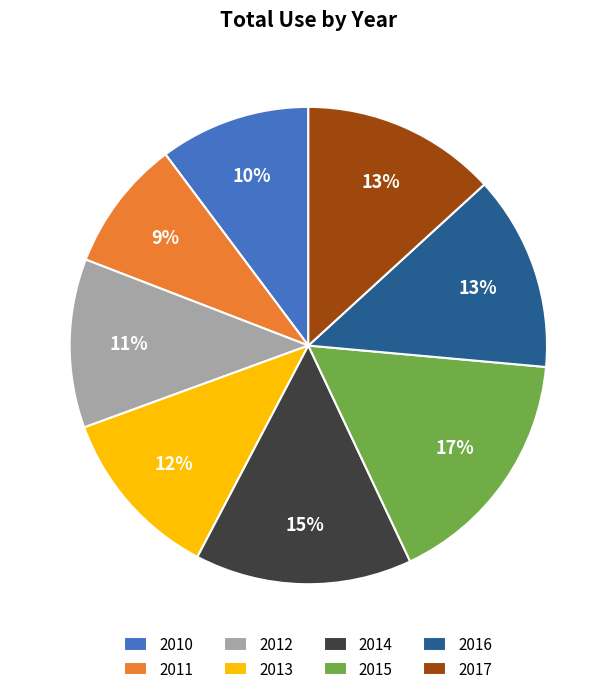

What percentage is the 2017 slice, to the nearest percent?

13%